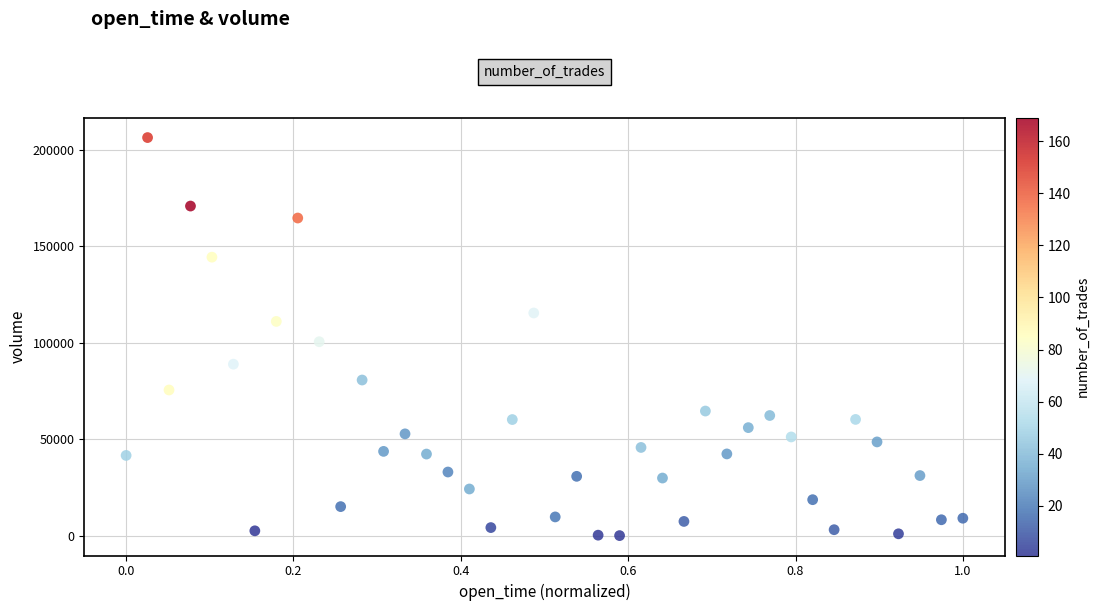

What is the range of Y values (max minus min)?

206176.9